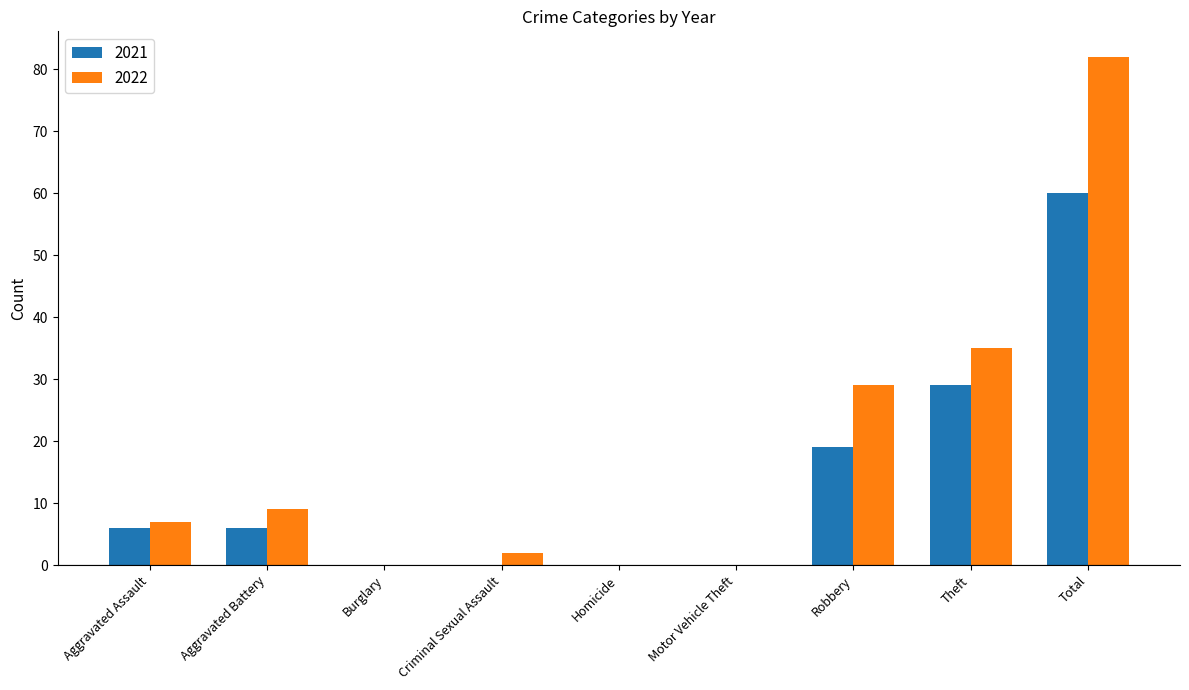

The 2022 series shows 17 at Theft. True or false?

False